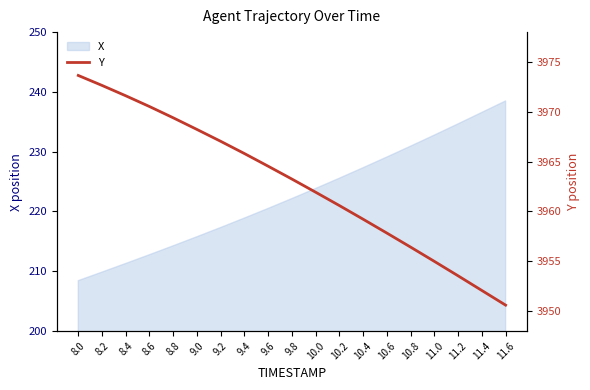

Reading left to right, list all the values displayed in this chart.

8.0=3973.7	8.2=3972.7	8.4=3971.6	8.6=3970.5	8.8=3969.4	9.0=3968.2	9.2=3967.0	9.4=3965.8	9.6=3964.5	9.8=3963.2	10.0=3961.9	10.2=3960.6	10.4=3959.2	10.6=3957.8	10.8=3956.4	11.0=3955.0	11.2=3953.5	11.4=3952.1	11.6=3950.6